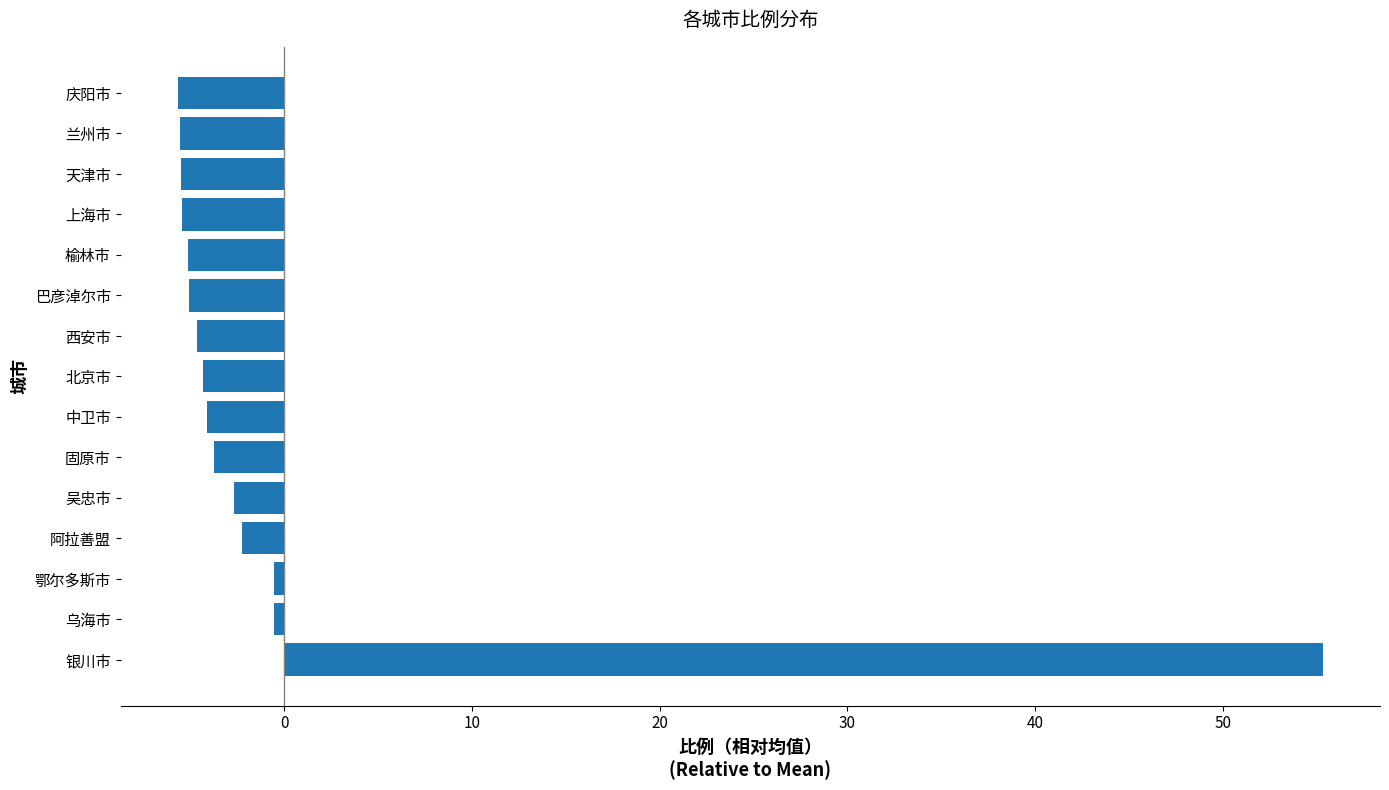

Which category has the highest value across all series?

银川市